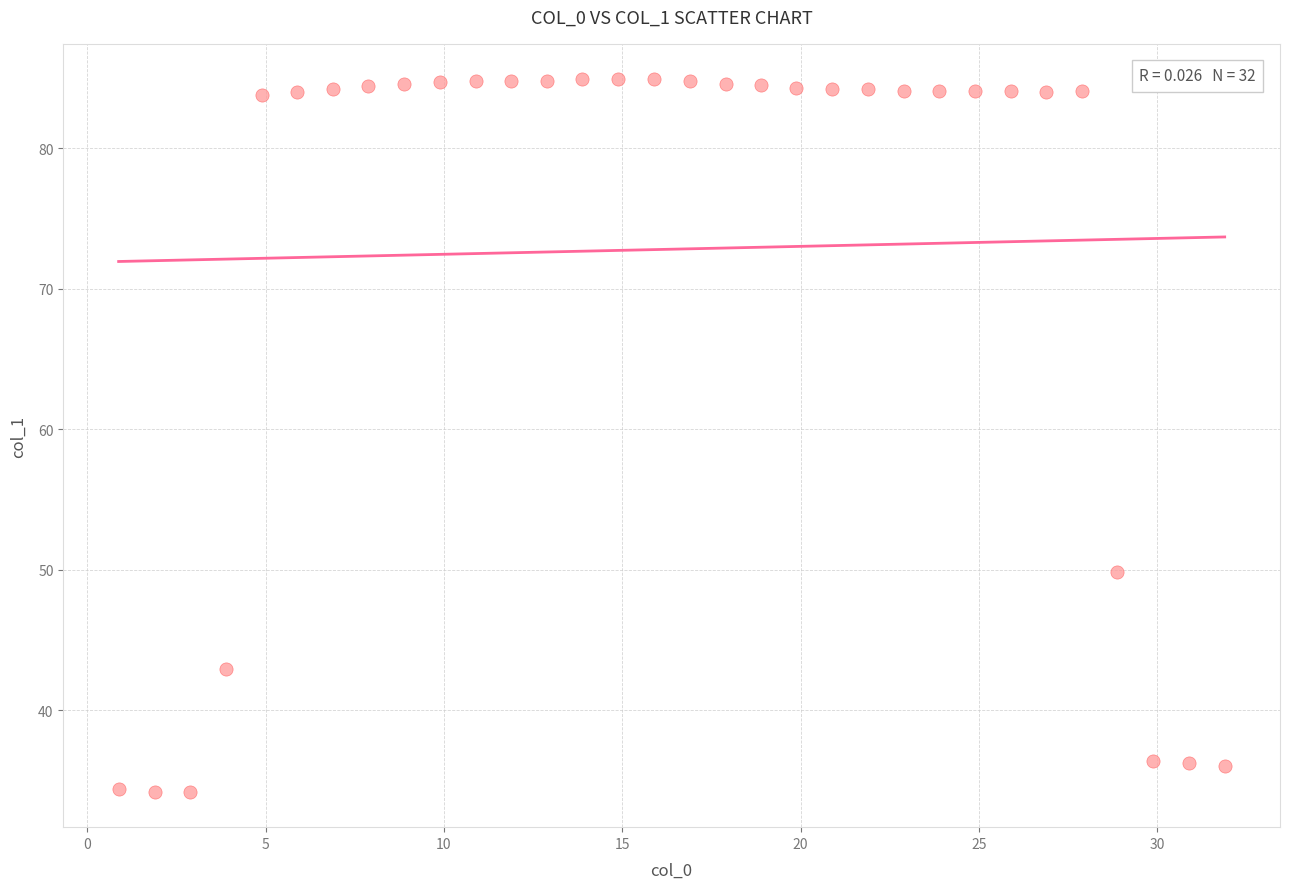

What Y value in the scatter plot is closest to 59?

49.8